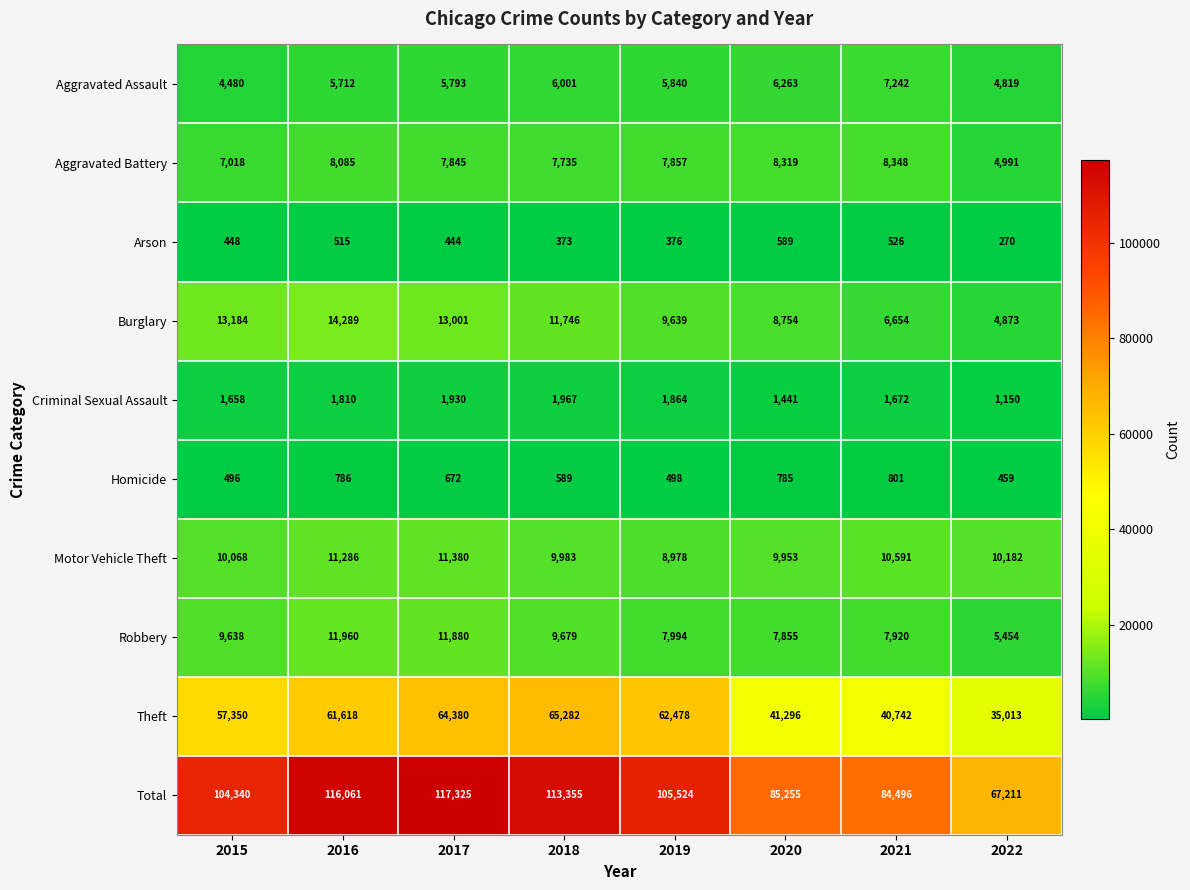

At which category is the sum across all series the highest?

2017